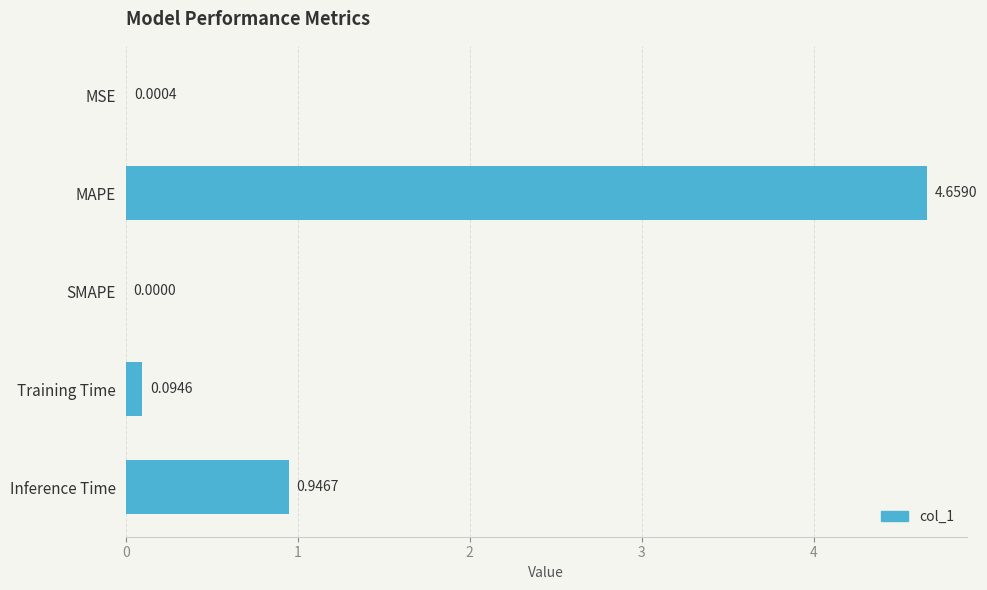

What is the sum of all values?

5.7